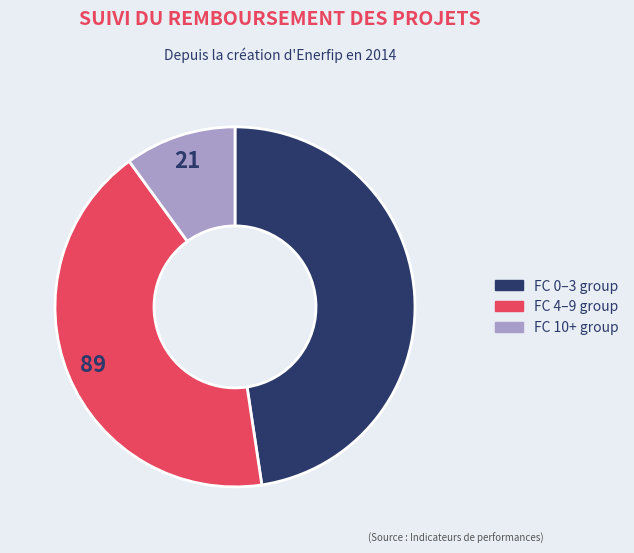

Is there any slice that represents more than half of the pie?

No